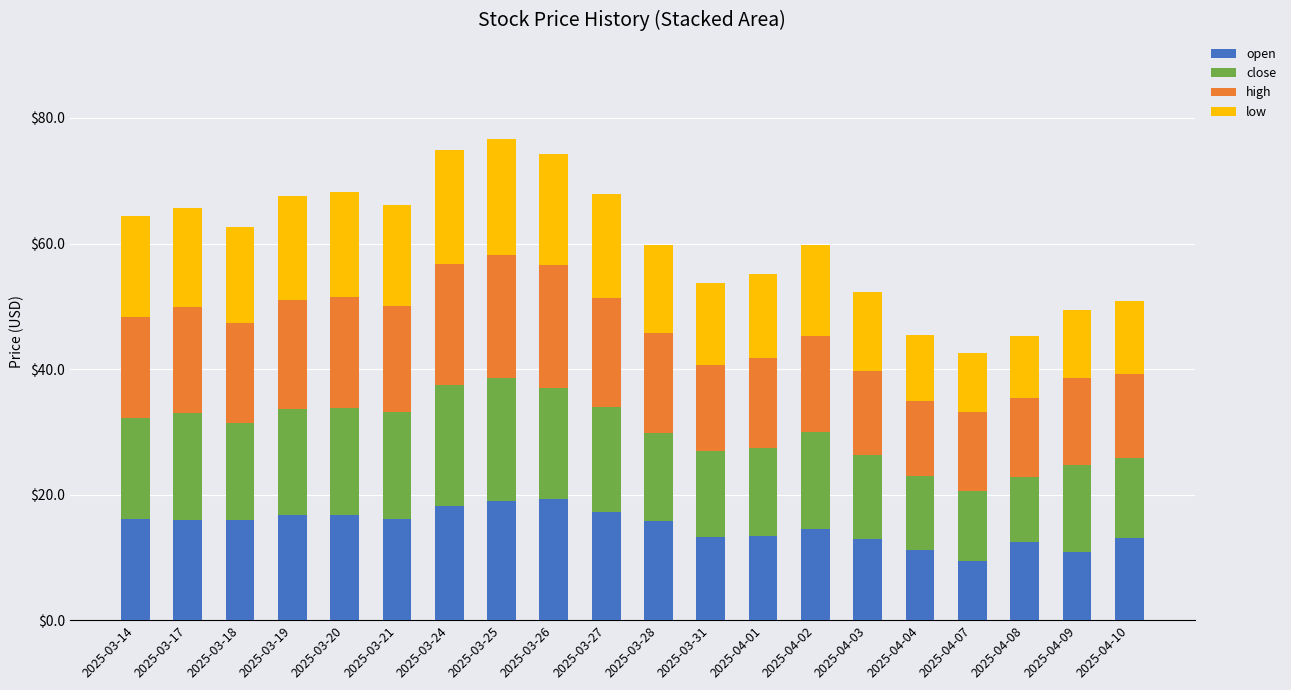

What is the total value across all series at 2025-04-01?

55.1